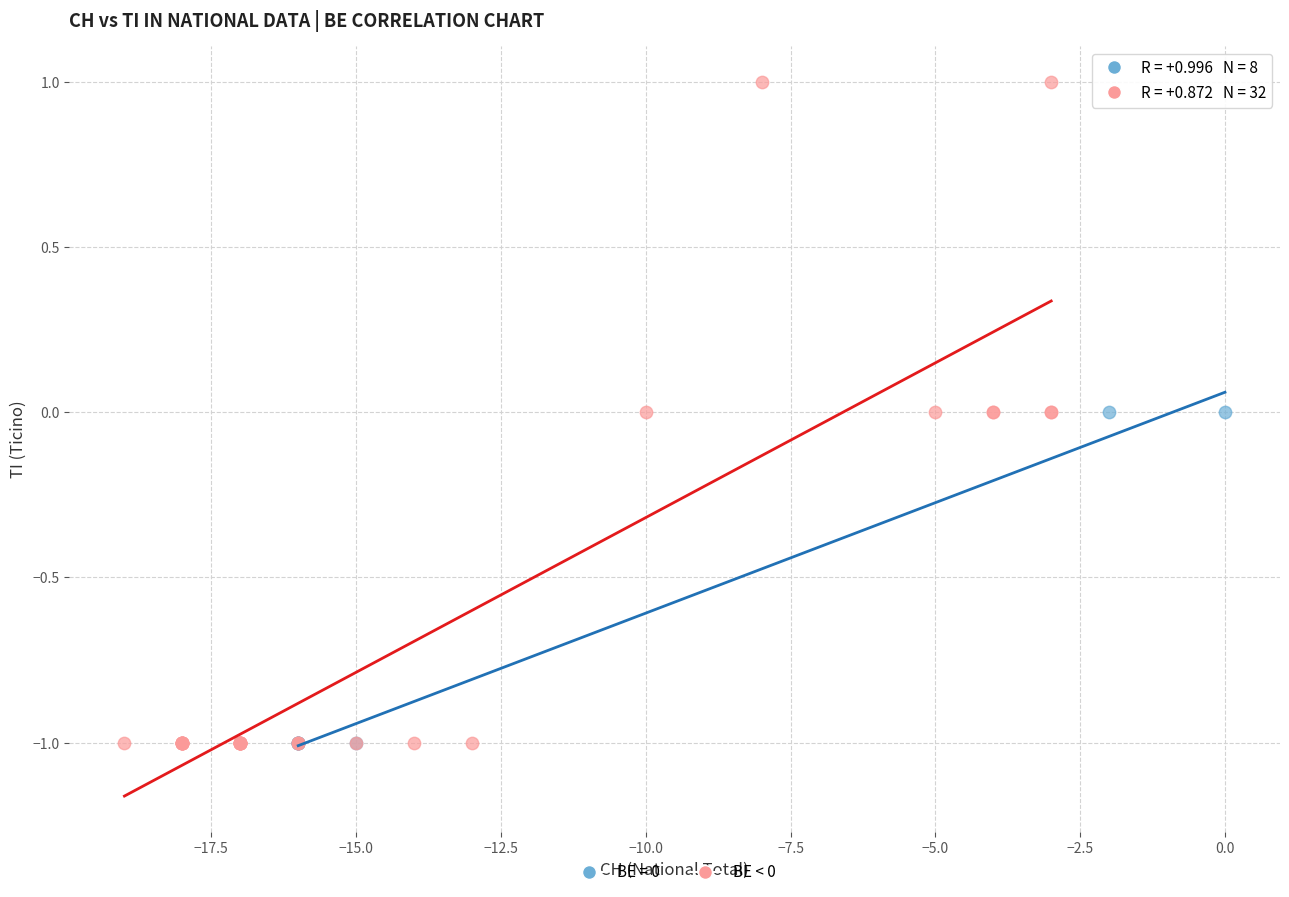

Which series contains the highest Y value?

BE < 0